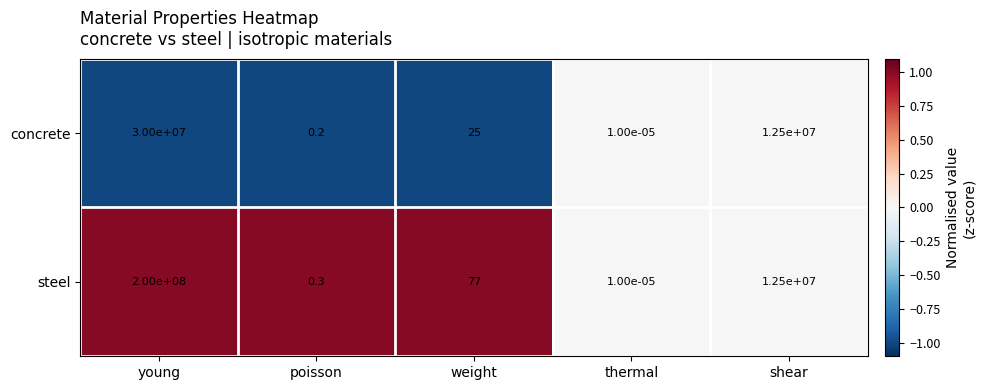

Which series has the largest total across all categories?

steel